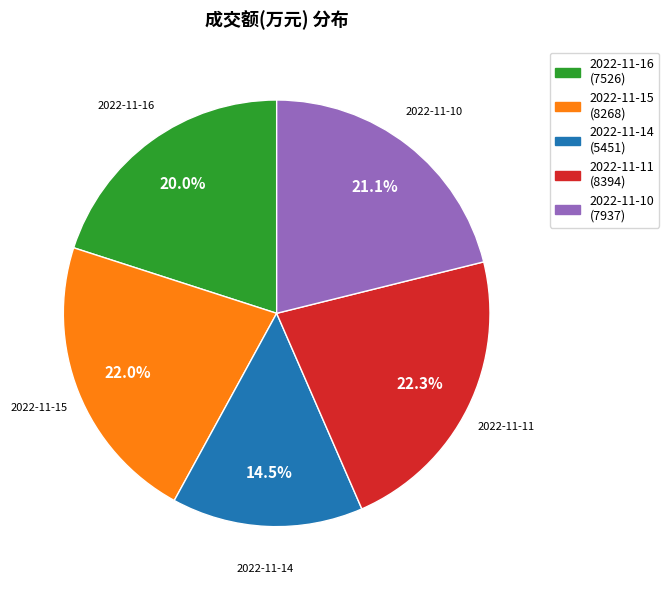

To the nearest percent, what is the difference between the largest and smallest slice percentages?

8%